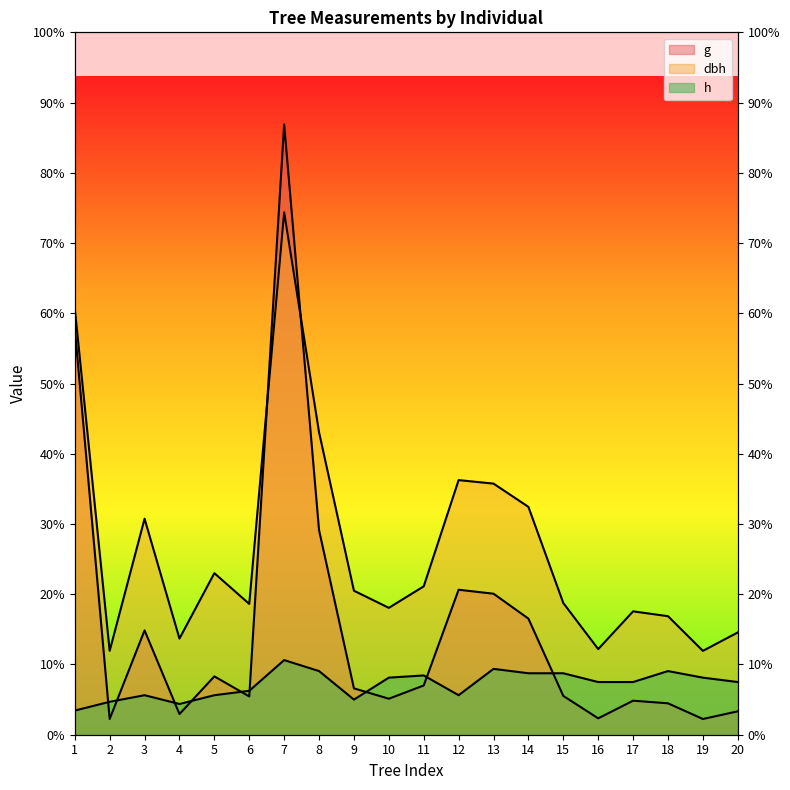

Reading left to right, transcribe all the data shown in this chart.

dbh: 1942.0	382.0	984.0	438.0	736.0	596.0	2380.0	1378.0	656.0	578.0	676.0	1160.0	1144.0	1038.0	600.0	390.0	562.0	540.0	382.0	466.0
h: 110.0	150.0	180.0	140.0	180.0	200.0	340.0	290.0	160.0	260.0	270.0	180.0	300.0	280.0	280.0	240.0	240.0	290.0	260.0	240.0
g: 1851.3	71.6	475.3	94.2	265.9	174.4	2780.5	932.1	211.2	164.0	224.3	660.5	642.4	528.9	176.7	74.7	155.0	143.1	71.6	106.6